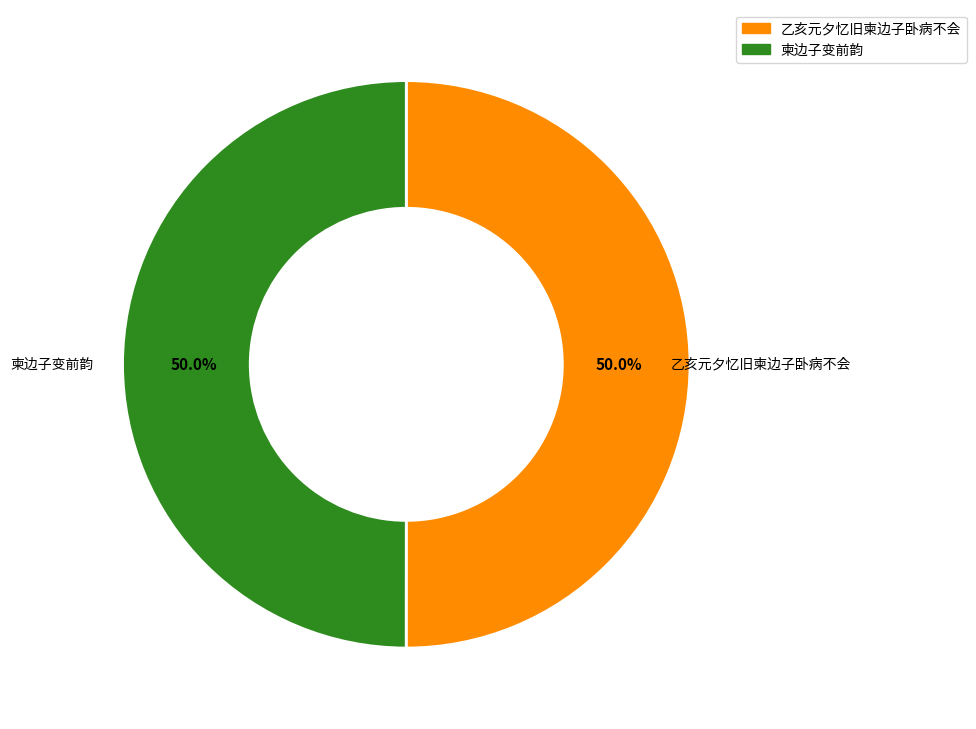

To the nearest percent, what portion does 柬边子变前韵 represent?

50%